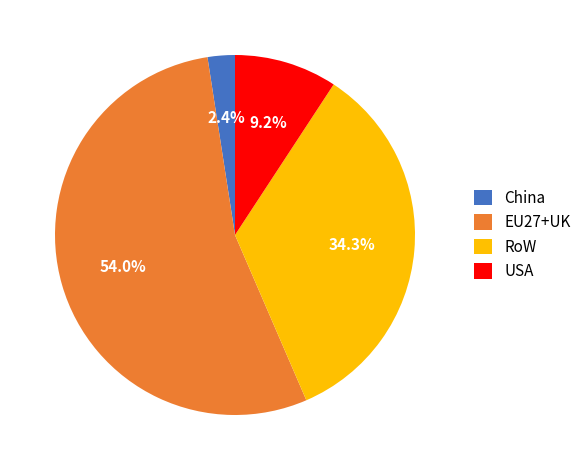

Rank the categories by value from highest to lowest.

EU27+UK, RoW, USA, China